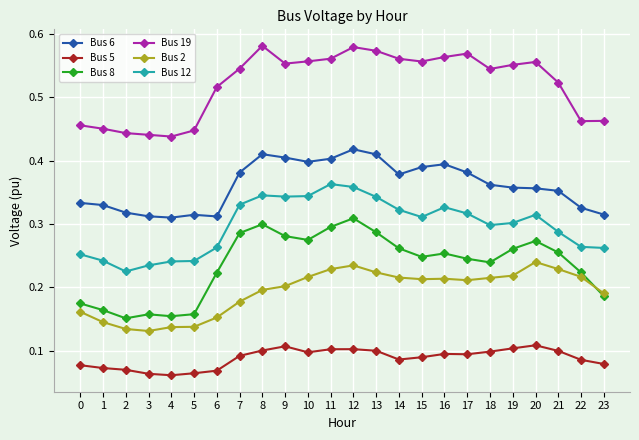

Is the value of Bus 19 at 2 greater than the value of Bus 8 at 14?

Yes